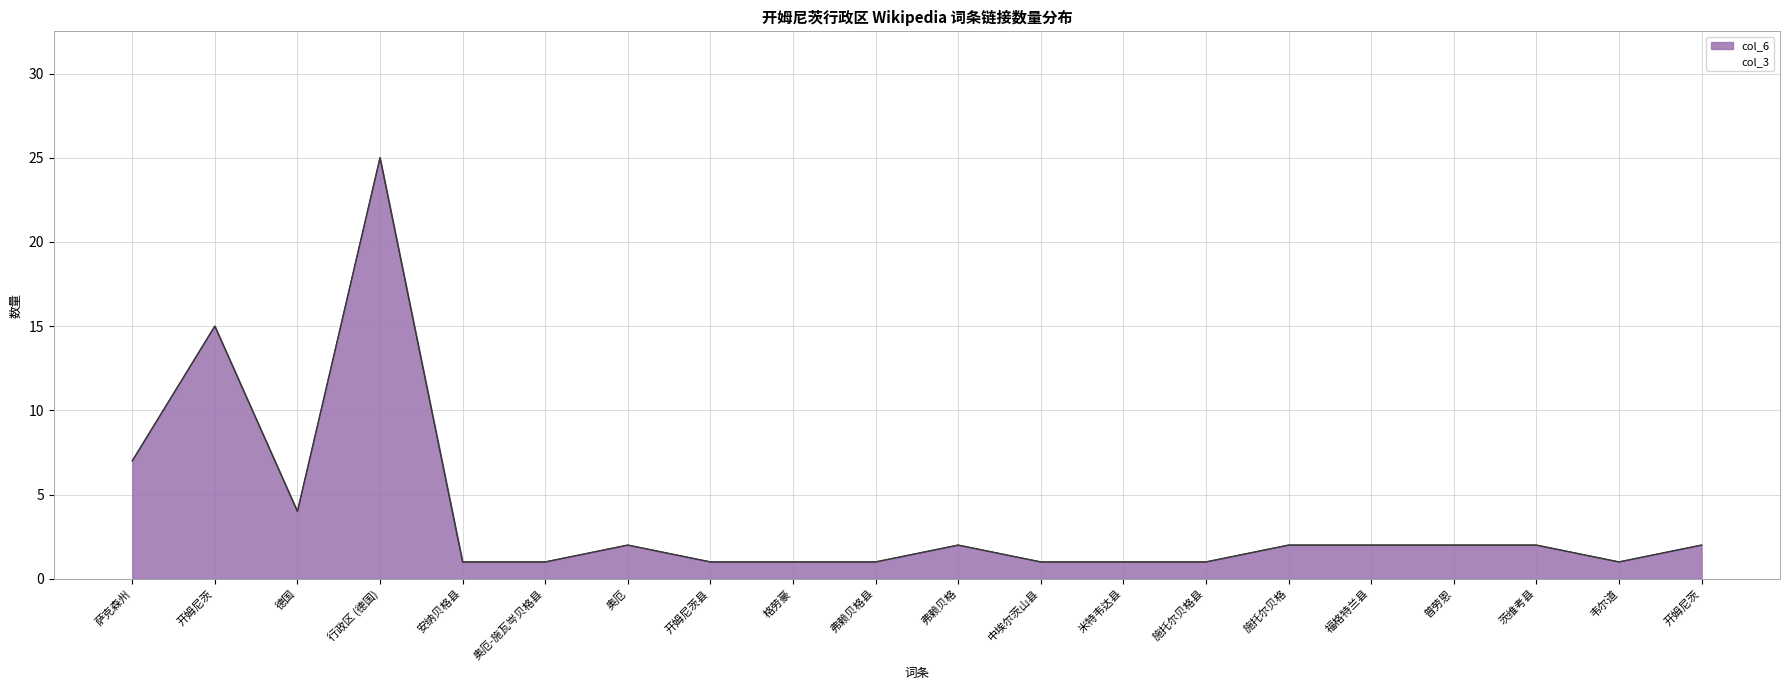

What is the approximate value at 萨克森州, to the nearest 10?

10